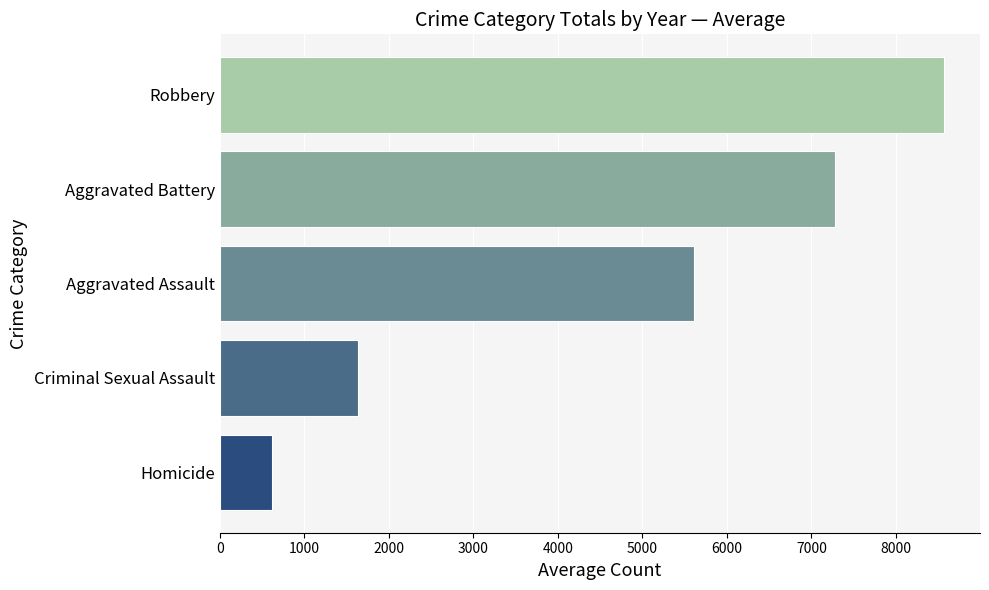

What is the sum of the values at Homicide and Aggravated Battery?

7894.5